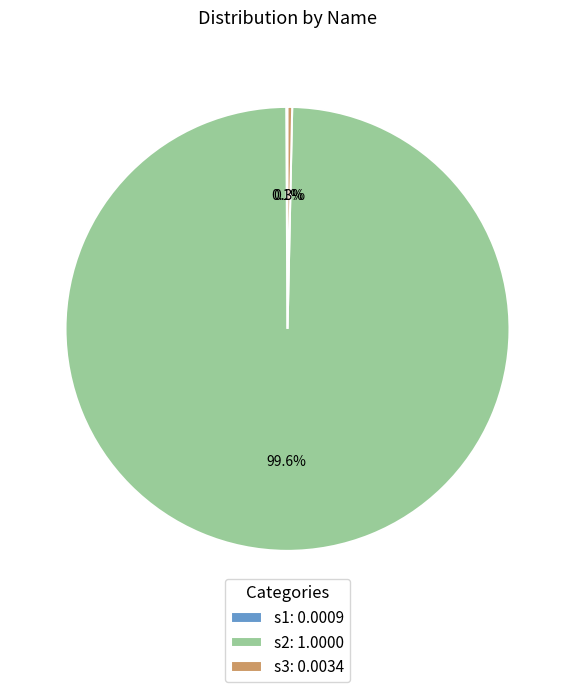

Is there a majority slice in this chart?

Yes